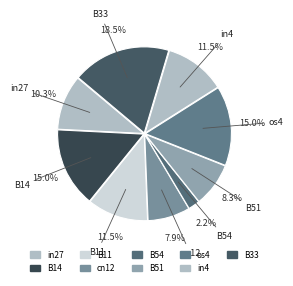

Count the number of slices in the pie.

9